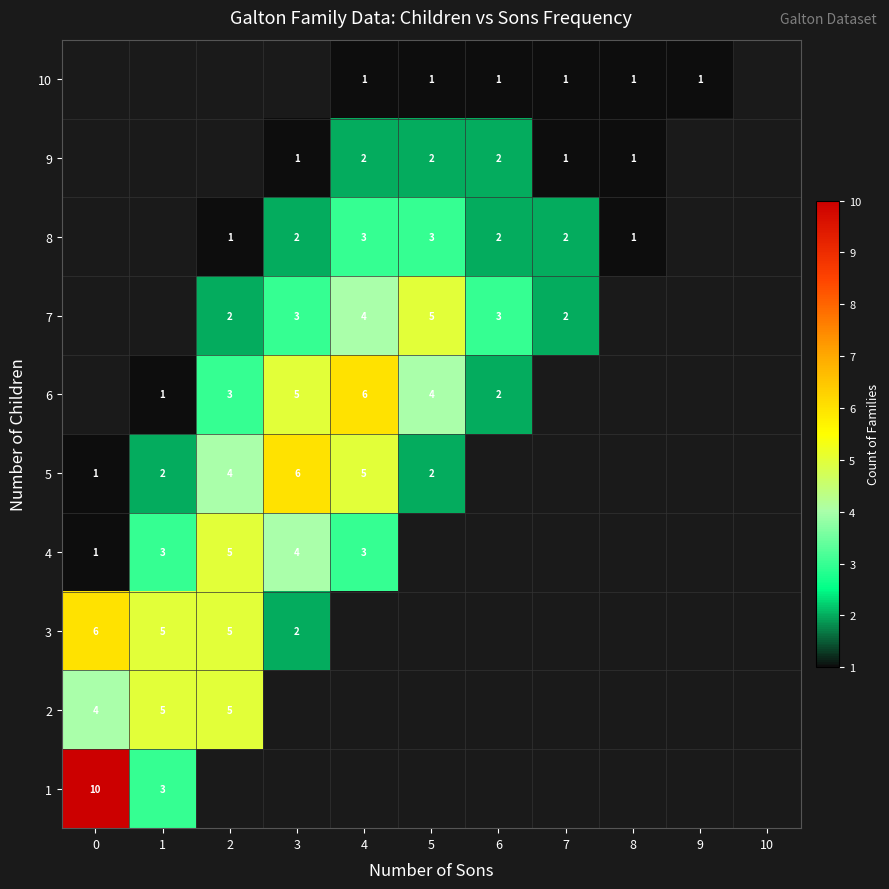

What is the maximum value shown in the chart?

10